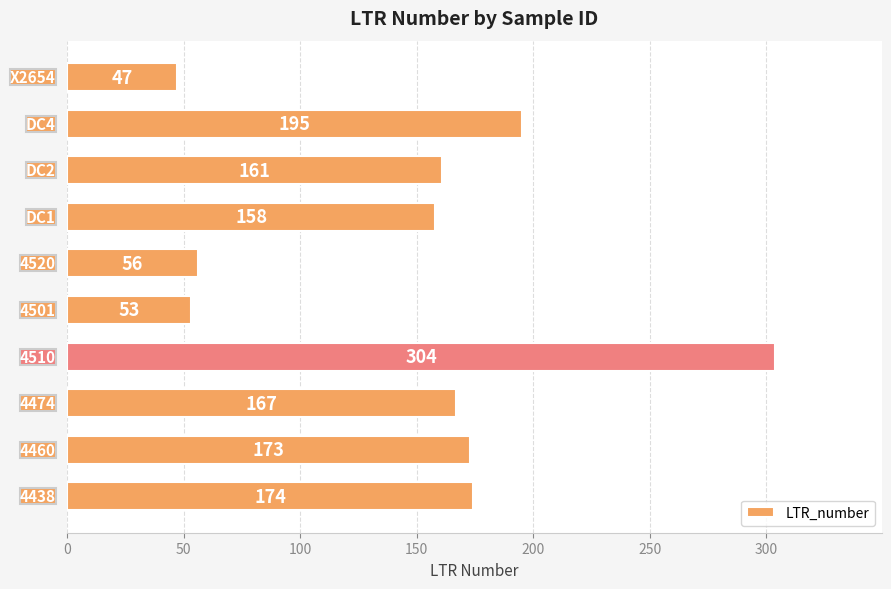

How many distinct data groups are displayed?

1